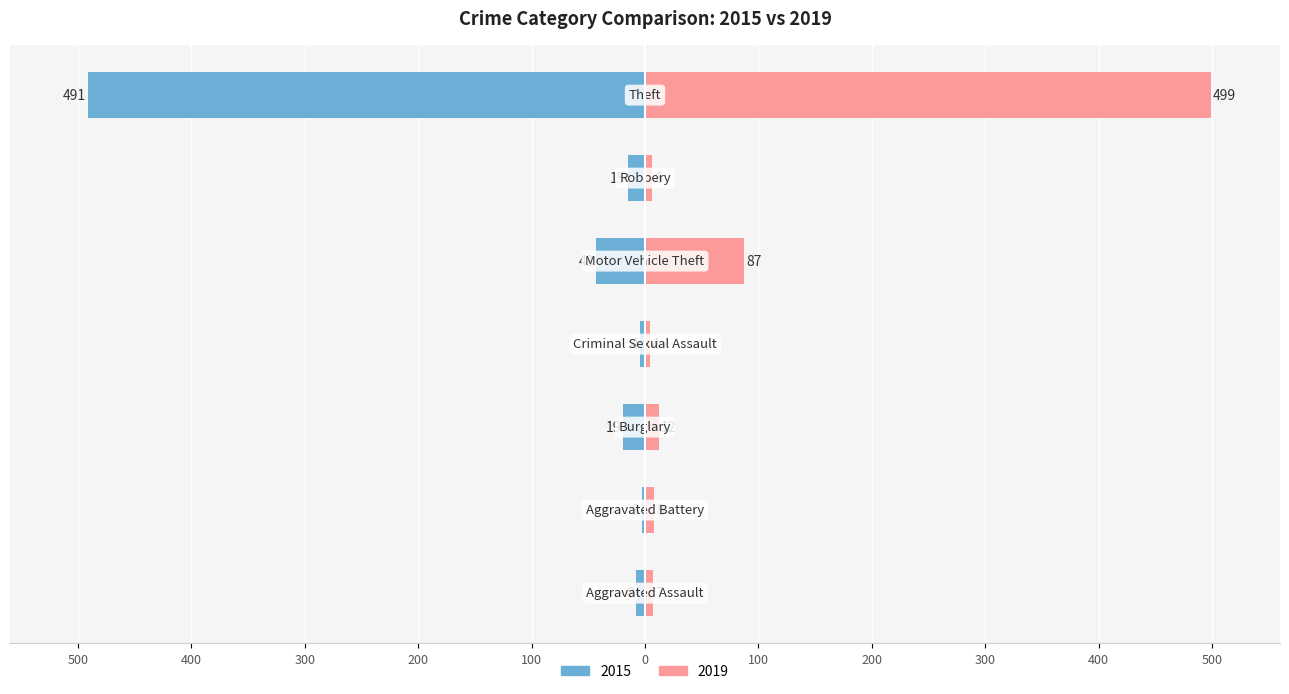

What is the average value of the 2015 series?

-83